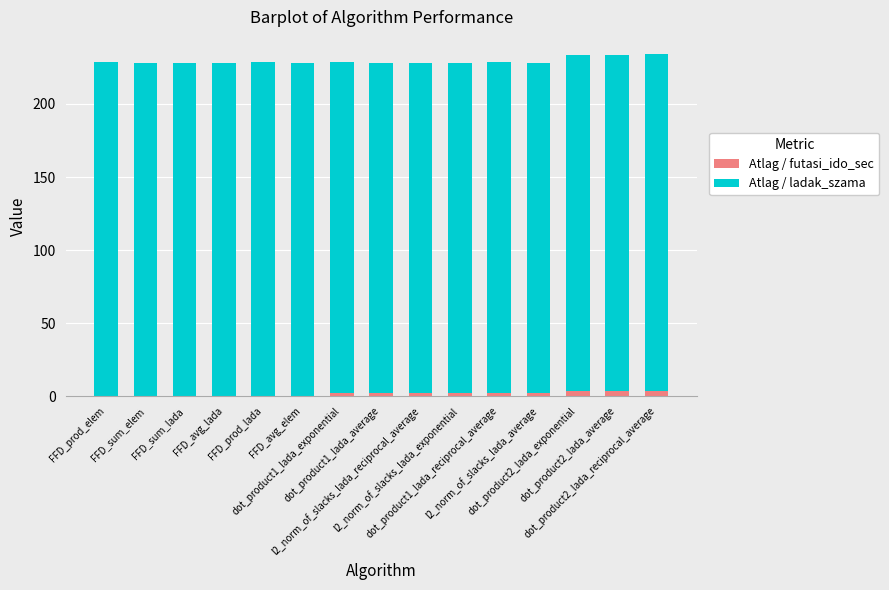

How many data points does each series have?

15